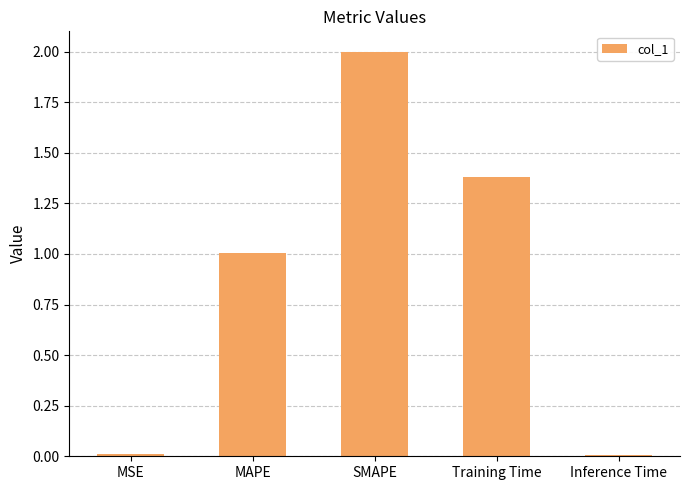

What is the difference between the values at SMAPE and MAPE?

1.0